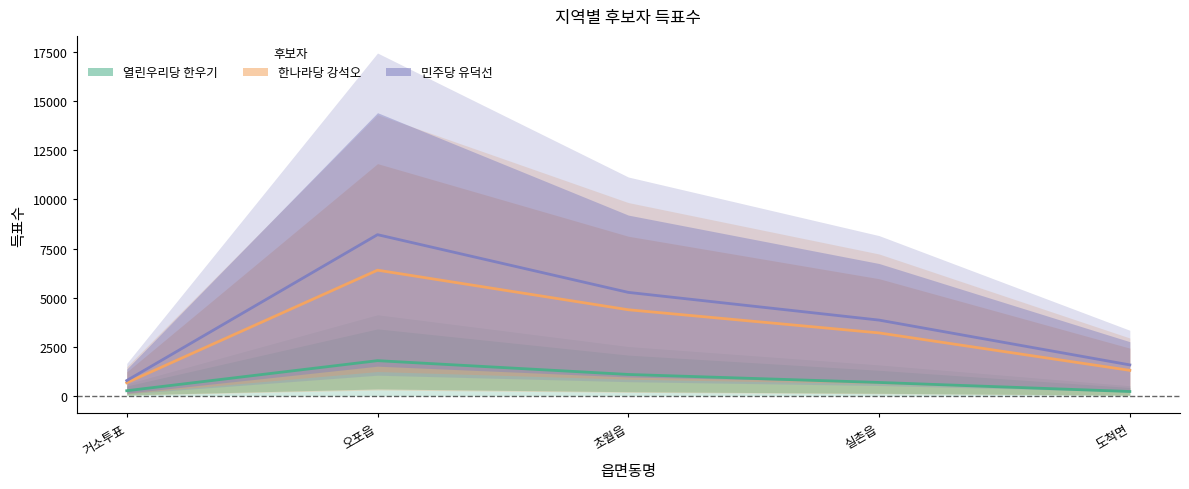

How many values in the 한나라당 강석오 series exceed 3209?

3